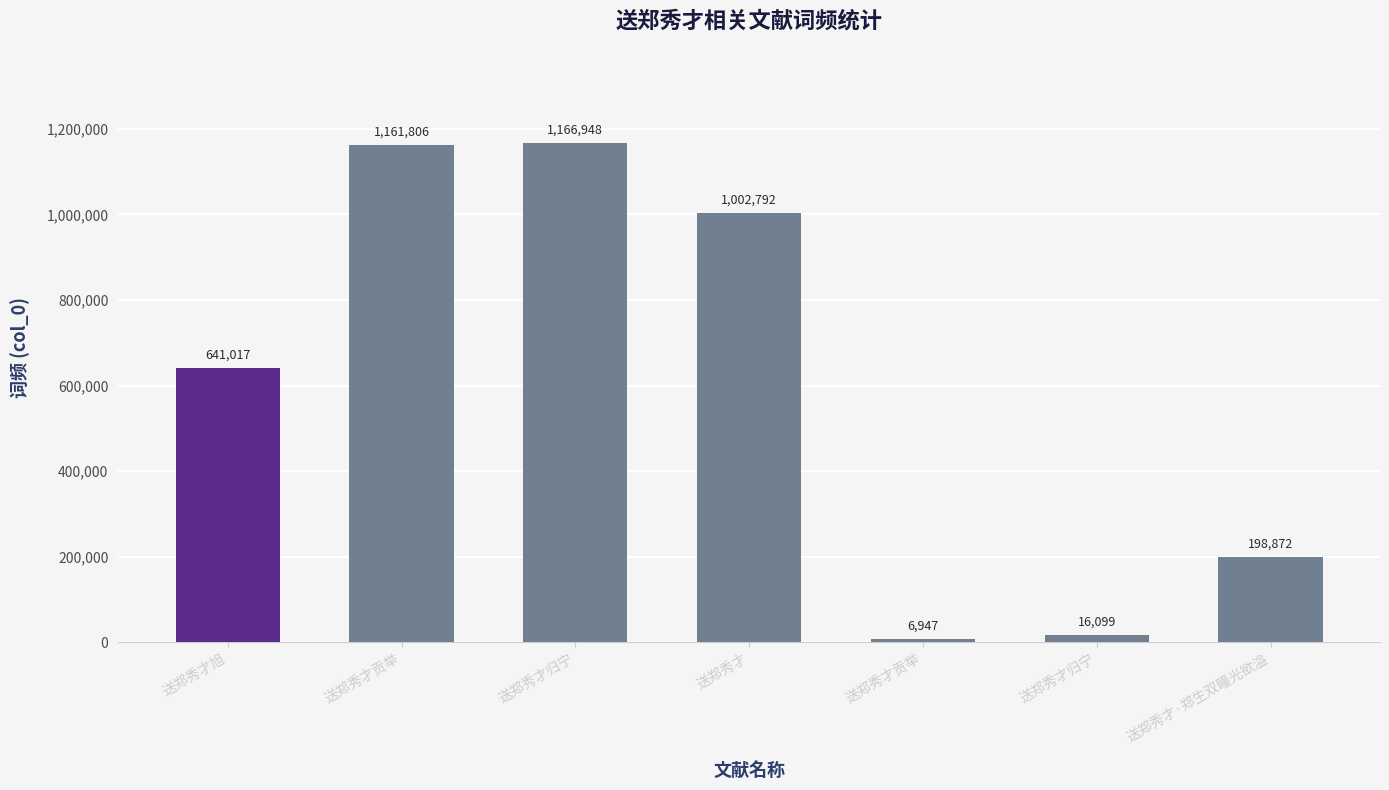

Are the bars grouped side by side (vs. stacked)?

No